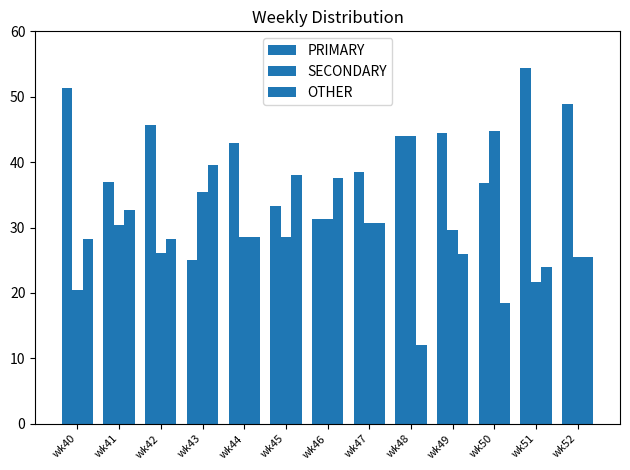

What is the sum of the OTHER values at wk48 and wk51?

35.9